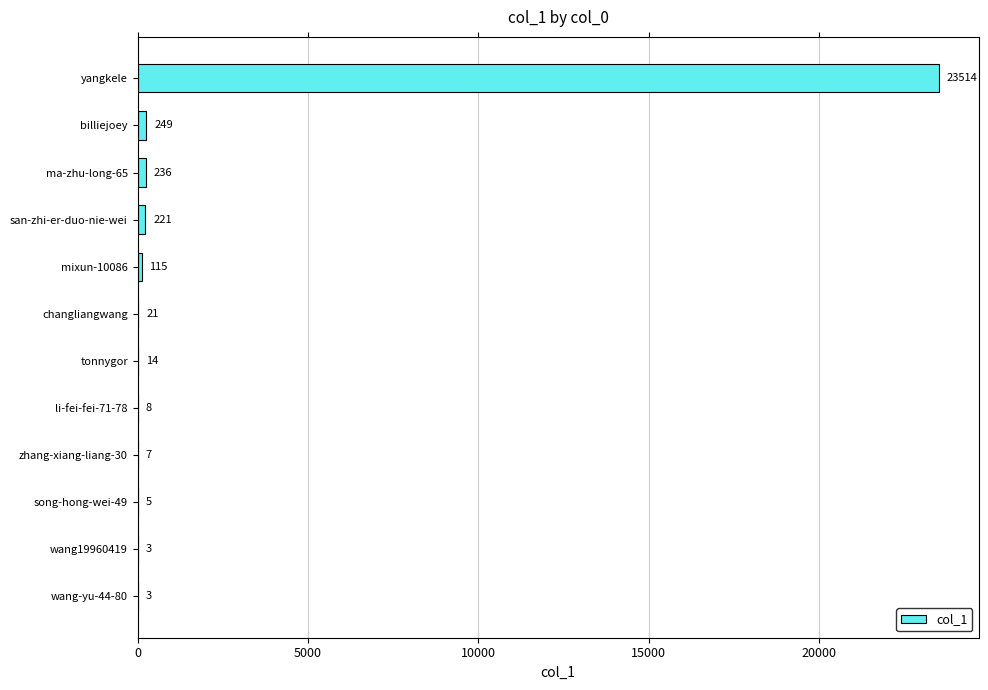

The chart shows a value of 3 at wang19960419. True or false?

True